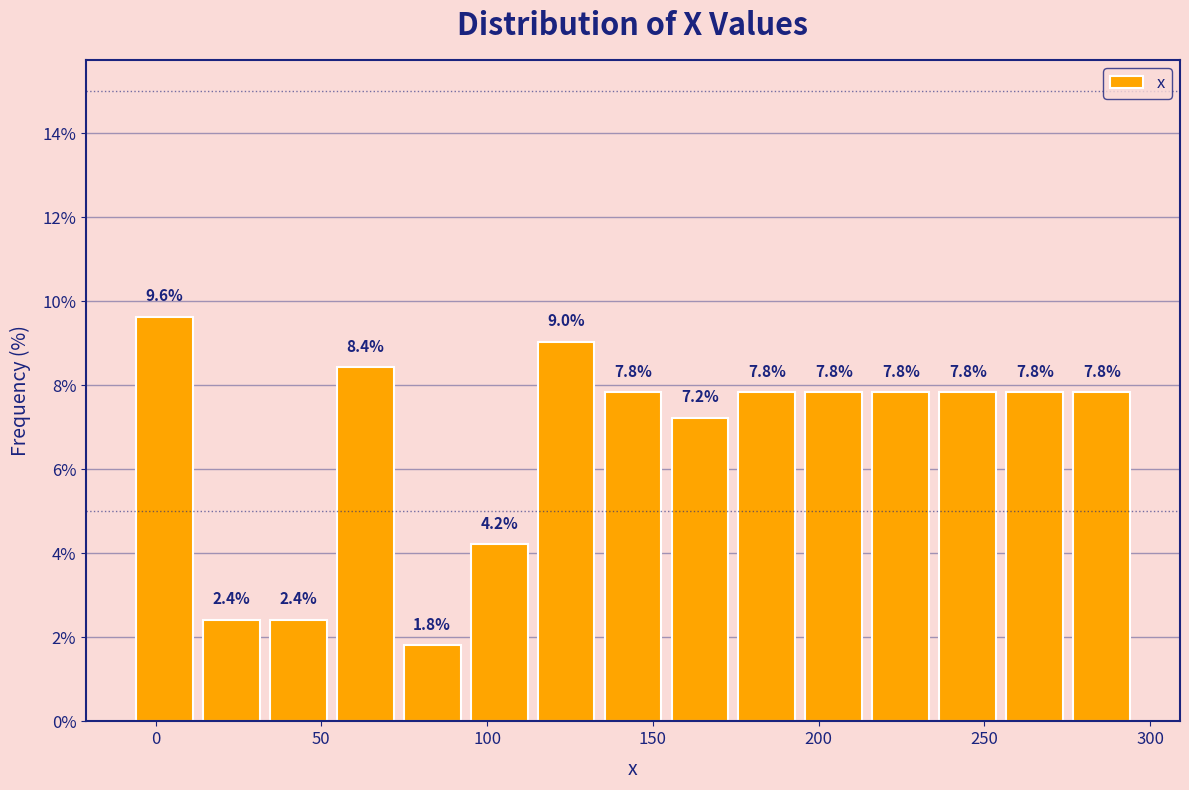

What is the height of the bar covering 95 to 115 on the x-axis? The bar edges are not printed on the chart, so give them approximately, as read against the axis.

4.2